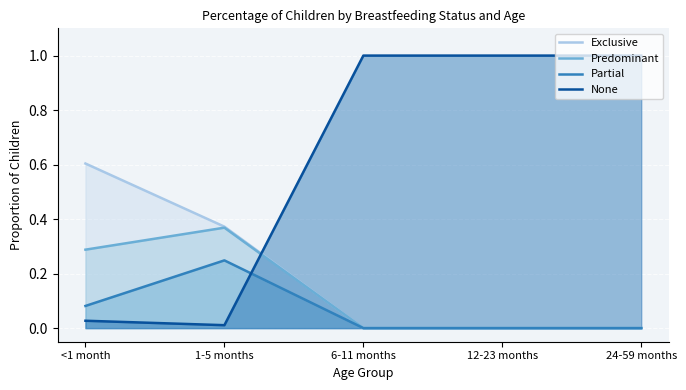

How many distinct data groups are displayed?

4